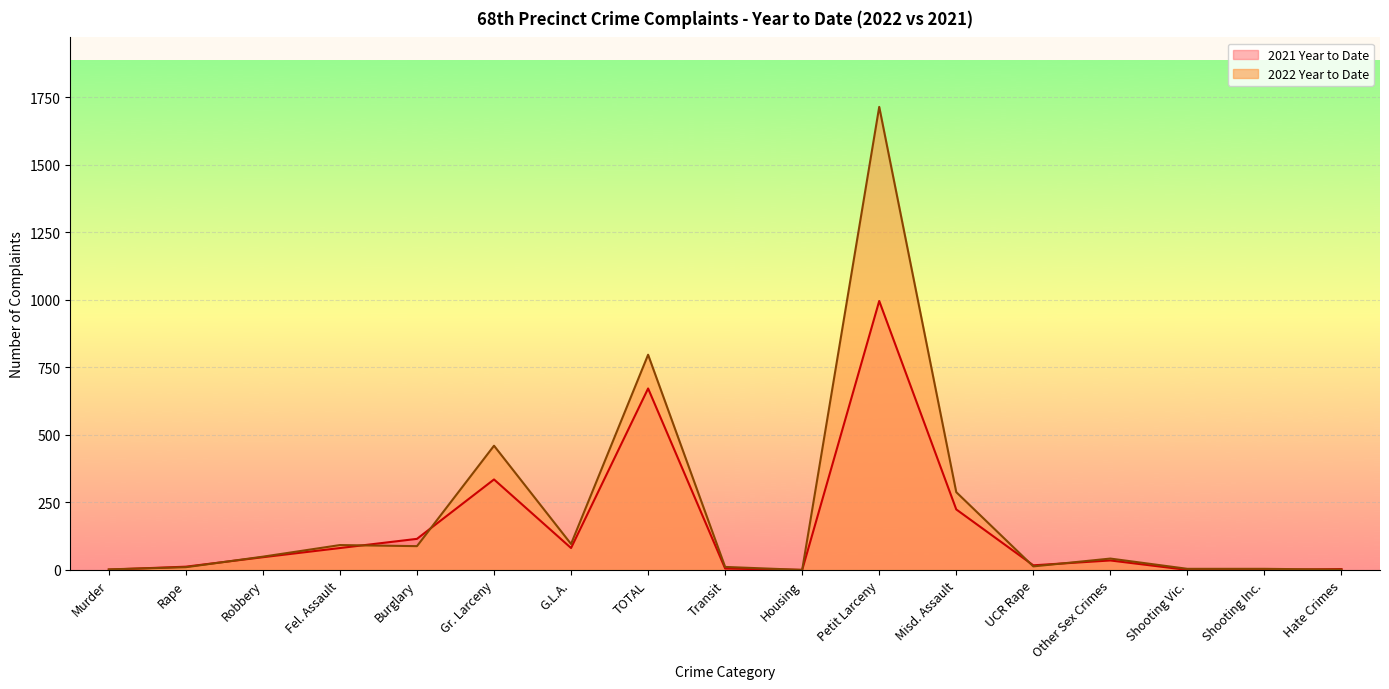

Which series has the widest spread of values?

2022 Year to Date